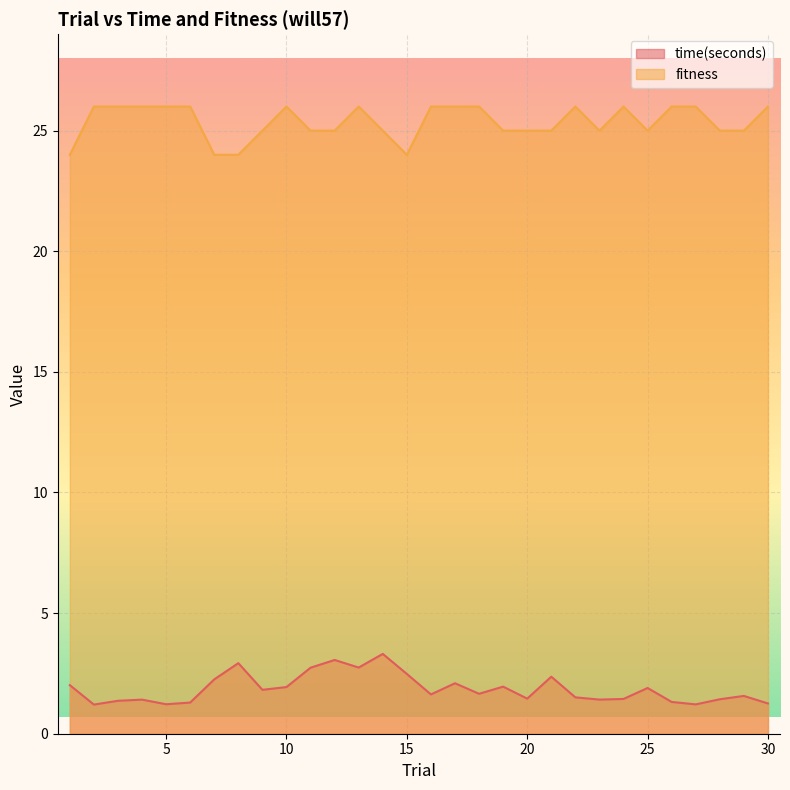

Which category has the lowest value across all series?

2